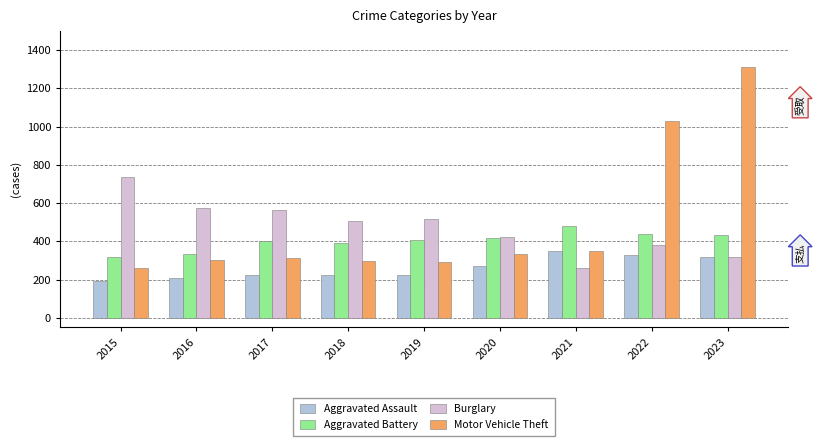

What are all the series names shown in the legend?

Aggravated Assault, Aggravated Battery, Burglary, Motor Vehicle Theft